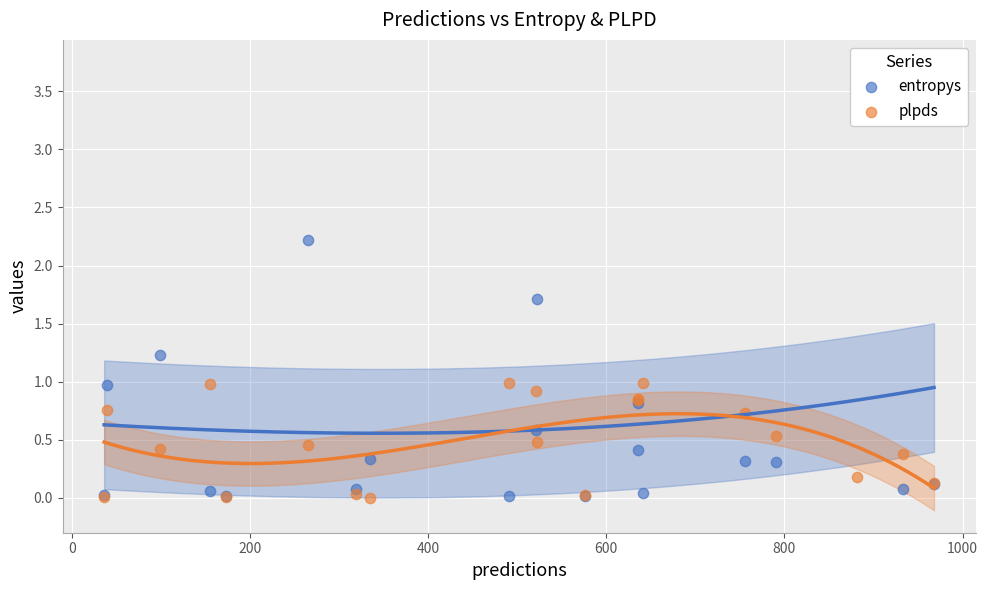

Which series has the largest total across all categories?

entropys